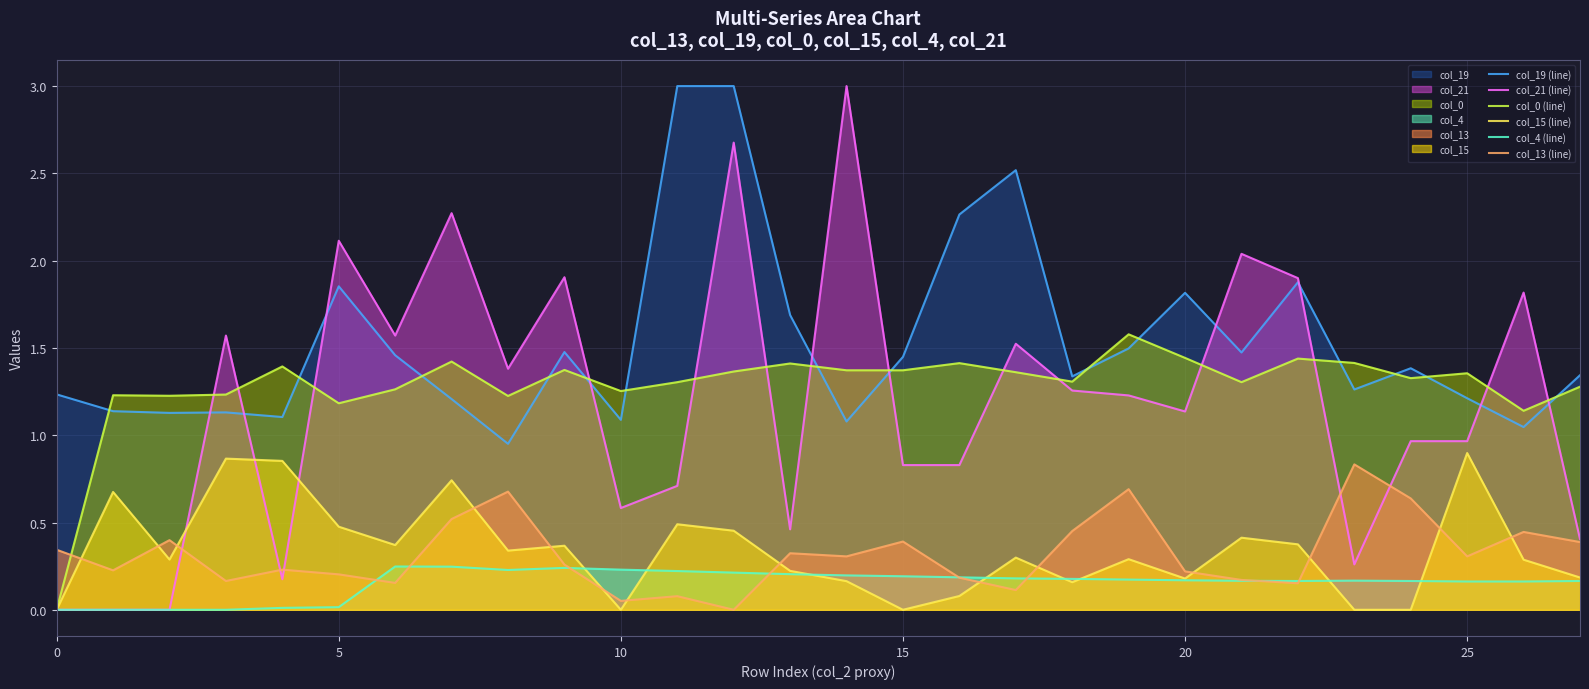

Does the chart display data point markers on the line(s)?

No